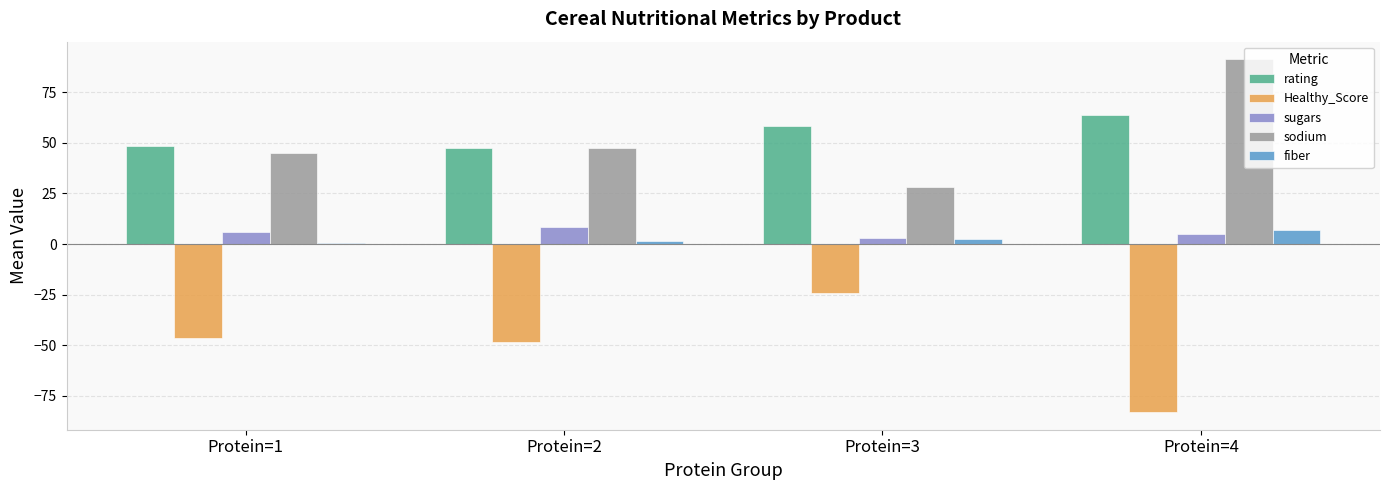

The value of sodium at Protein=3 is 7.0. True or false?

False